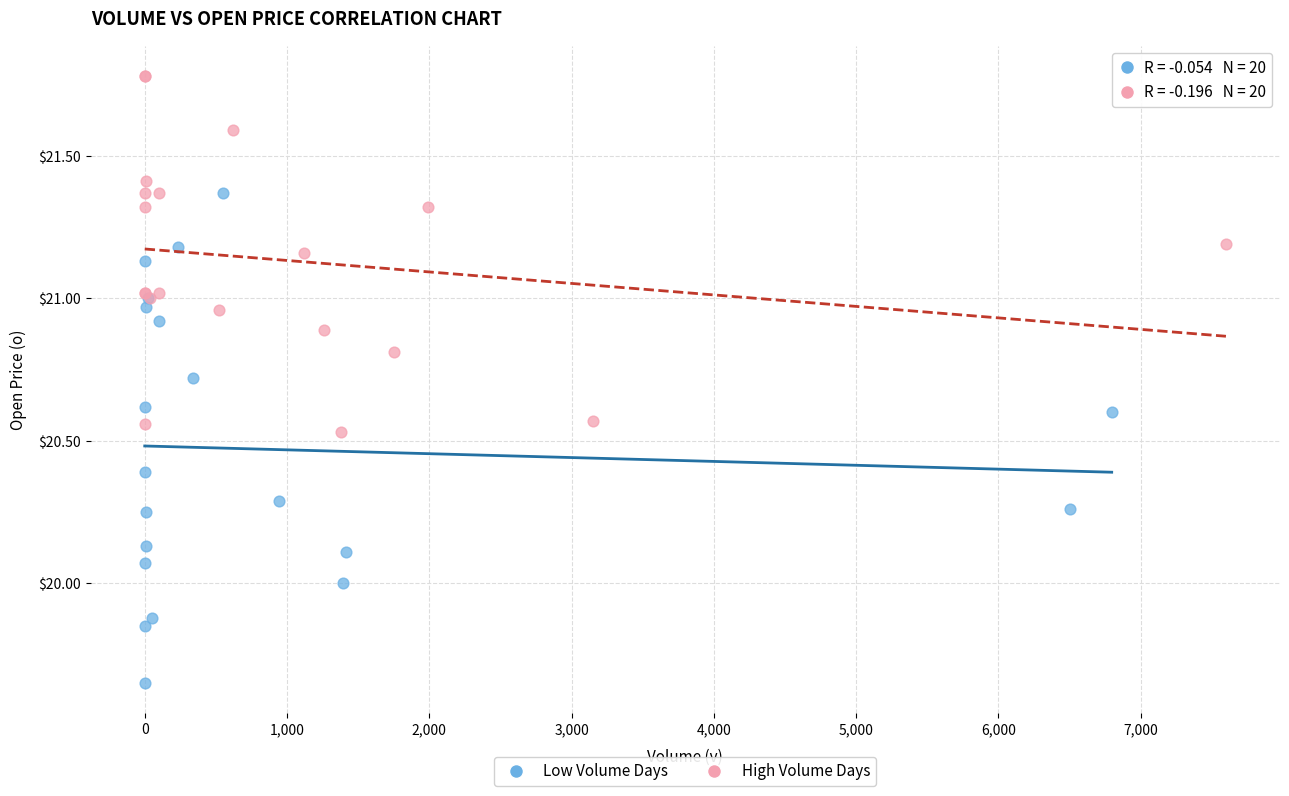

What are all the series names shown in the legend?

Low Volume Days, High Volume Days